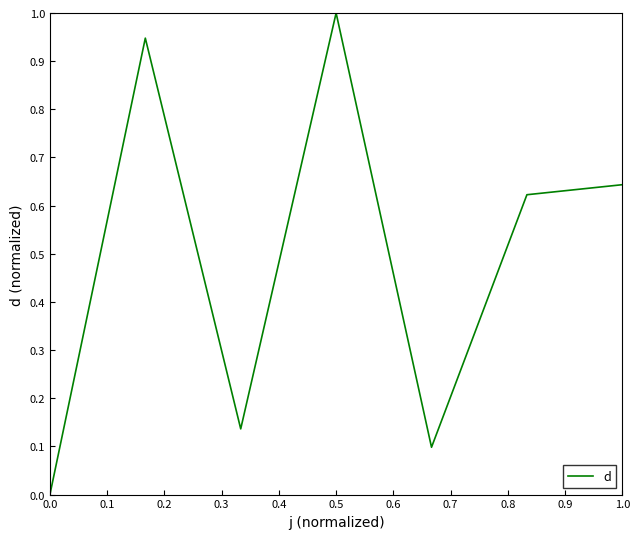

What is the greatest value displayed?

1.0